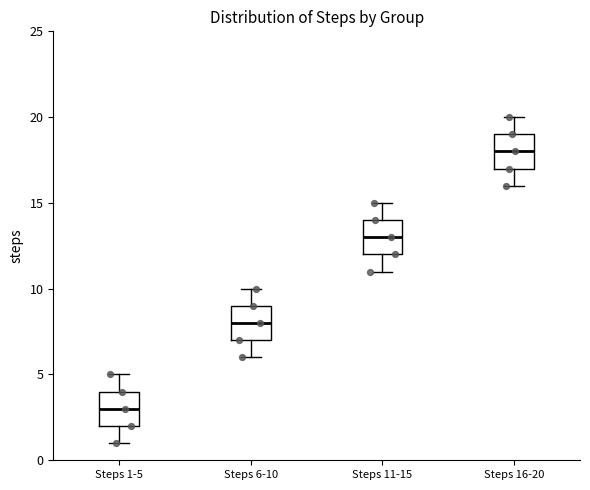

Reading left to right, read every box against the y-axis: the position of its median line, the range the box covers, and the ends of its whiskers. The values are not printed on the chart, so give them approximately, as read against the axis.

Steps 1-5: median 3, box 2 to 4, whiskers 1 to 5
Steps 6-10: median 8, box 7 to 9, whiskers 6 to 10
Steps 11-15: median 13, box 12 to 14, whiskers 11 to 15
Steps 16-20: median 18, box 17 to 19, whiskers 16 to 20